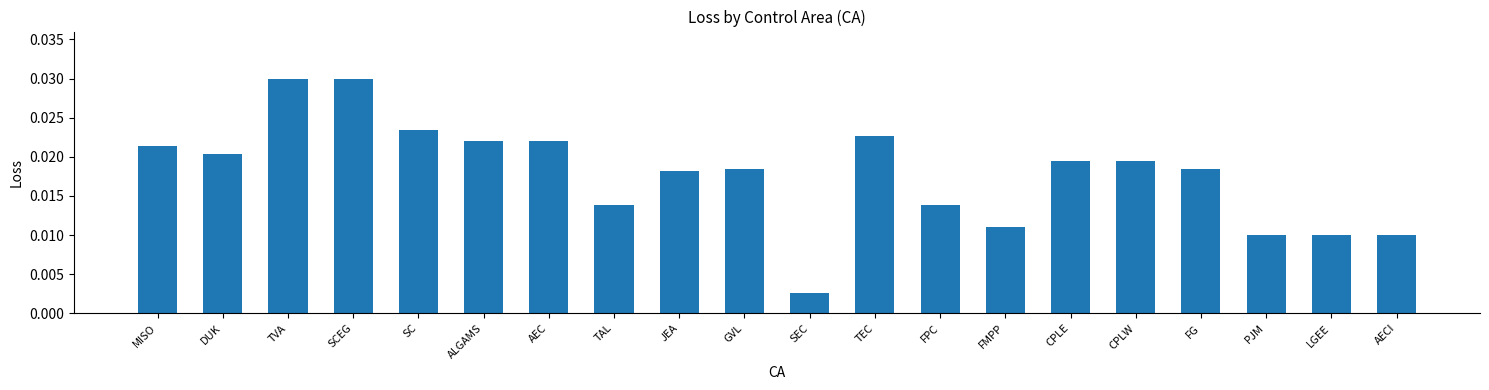

At which category does the chart reach its minimum across all series?

SEC